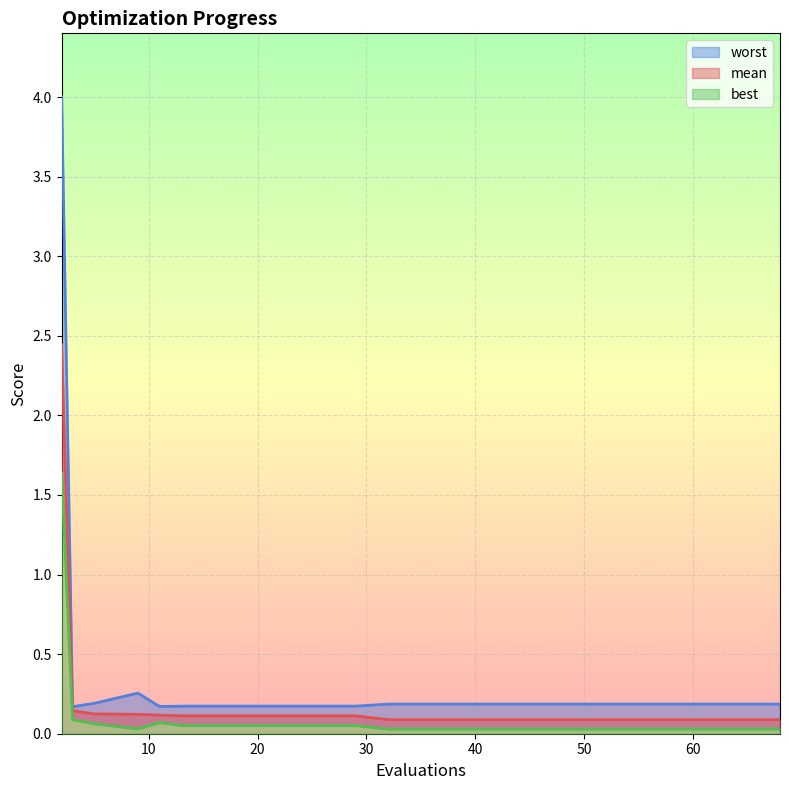

Reading right to left, transcribe all the data shown in this chart.

mean: 0.1	0.1	0.1	0.1	0.1	0.1	0.1	0.1	0.1	0.1	0.1	0.1	0.1	0.1	0.1	0.1	0.1	0.1	0.1	2.4
best: 0.0	0.0	0.0	0.0	0.0	0.0	0.0	0.0	0.0	0.0	0.1	0.1	0.1	0.1	0.1	0.1	0.0	0.1	0.1	1.6
worst: 0.2	0.2	0.2	0.2	0.2	0.2	0.2	0.2	0.2	0.2	0.2	0.2	0.2	0.2	0.2	0.2	0.3	0.2	0.2	4.0